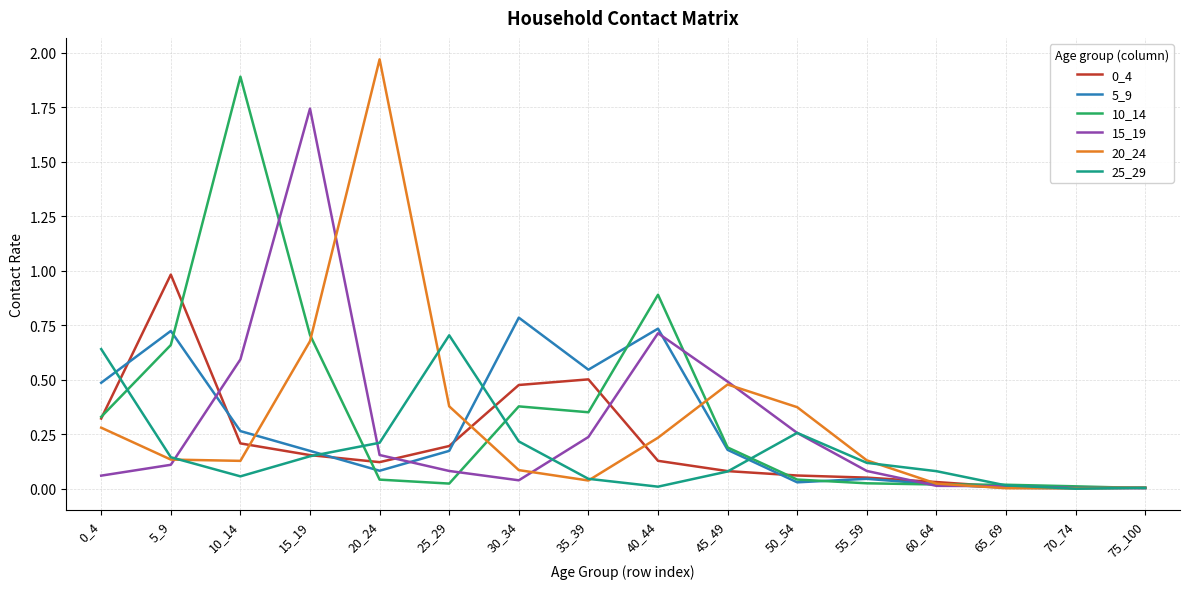

Is the value of 5_9 at 55_59 greater than the value of 25_29 at 55_59?

No